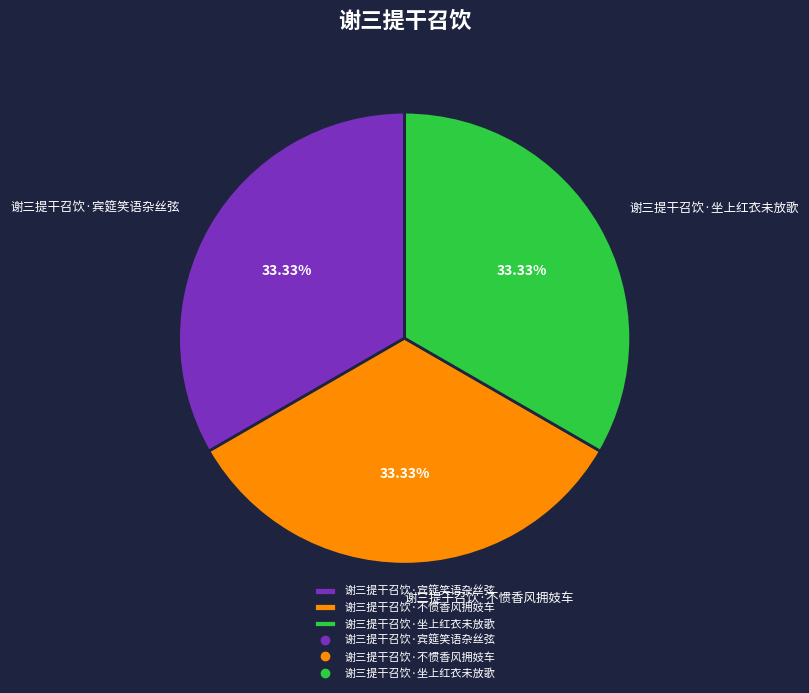

To the nearest percent, what percentage of the pie is 谢三提干召饮·坐上红衣未放歌?

33%